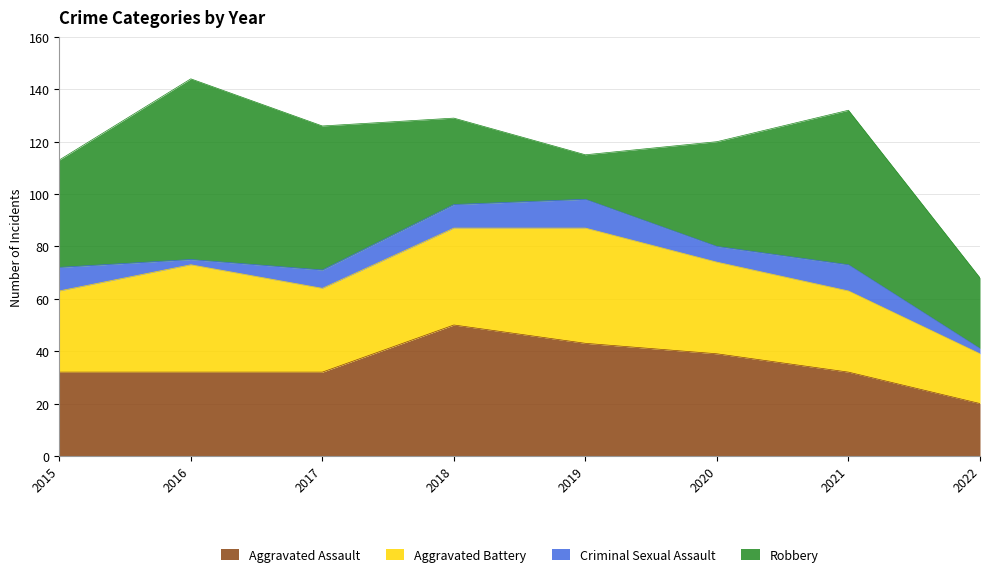

What is the value of the Robbery point at the 7th from the left?

59